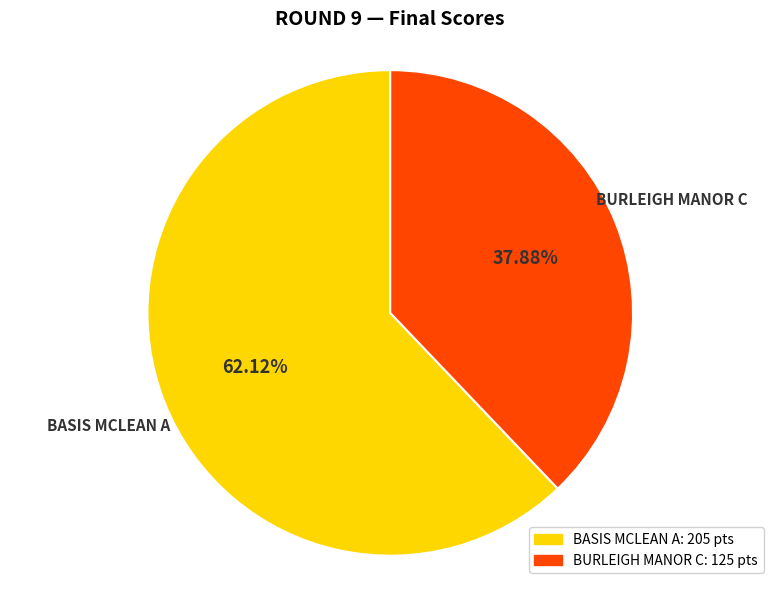

What is the majority slice?

BASIS MCLEAN A